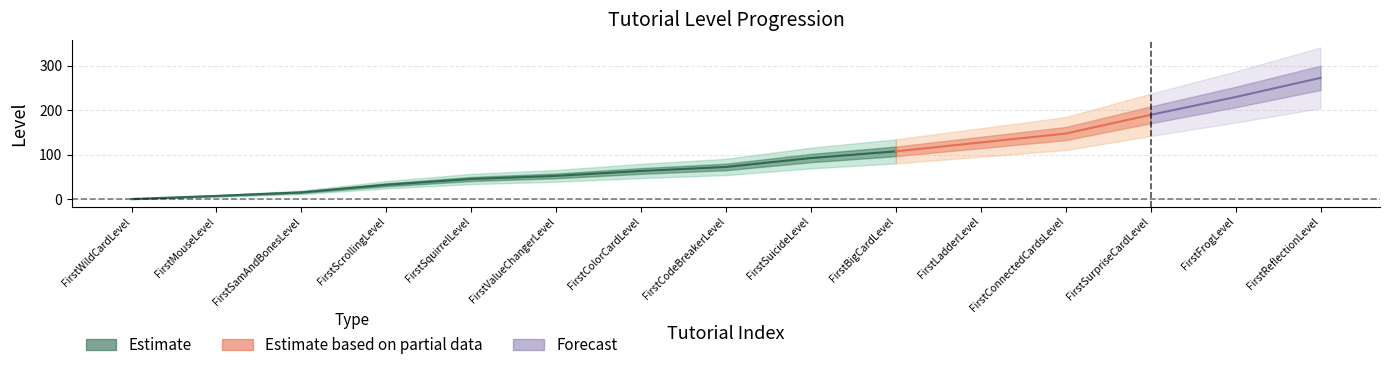

Approximately how many times larger is the value at 7 compared to 2?

4.6